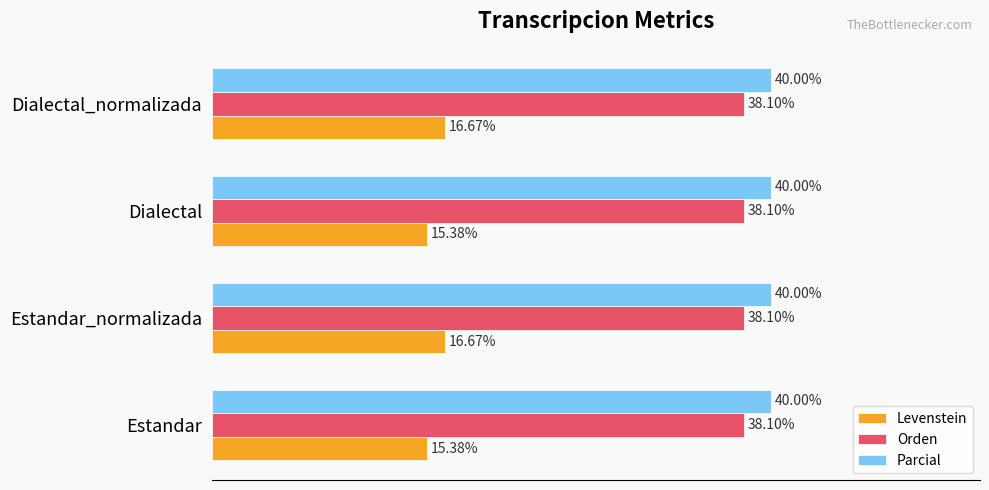

Which series has the largest total across all categories?

Parcial